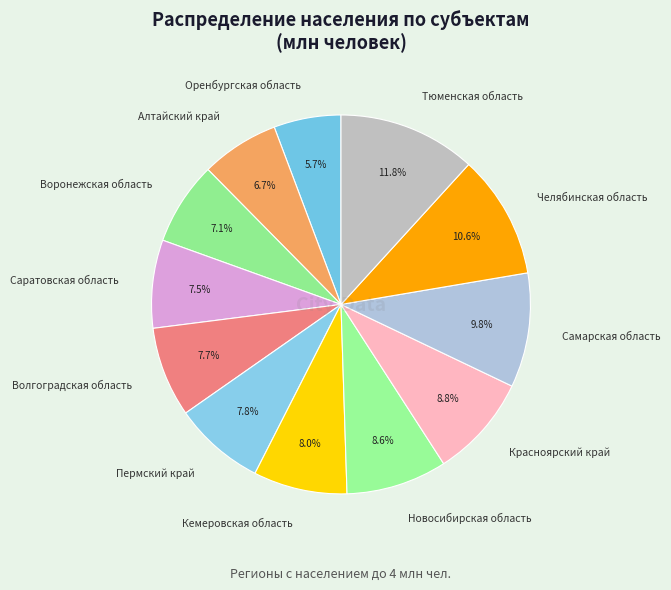

To the nearest percent, what is the difference between the largest and smallest slice percentages?

6%